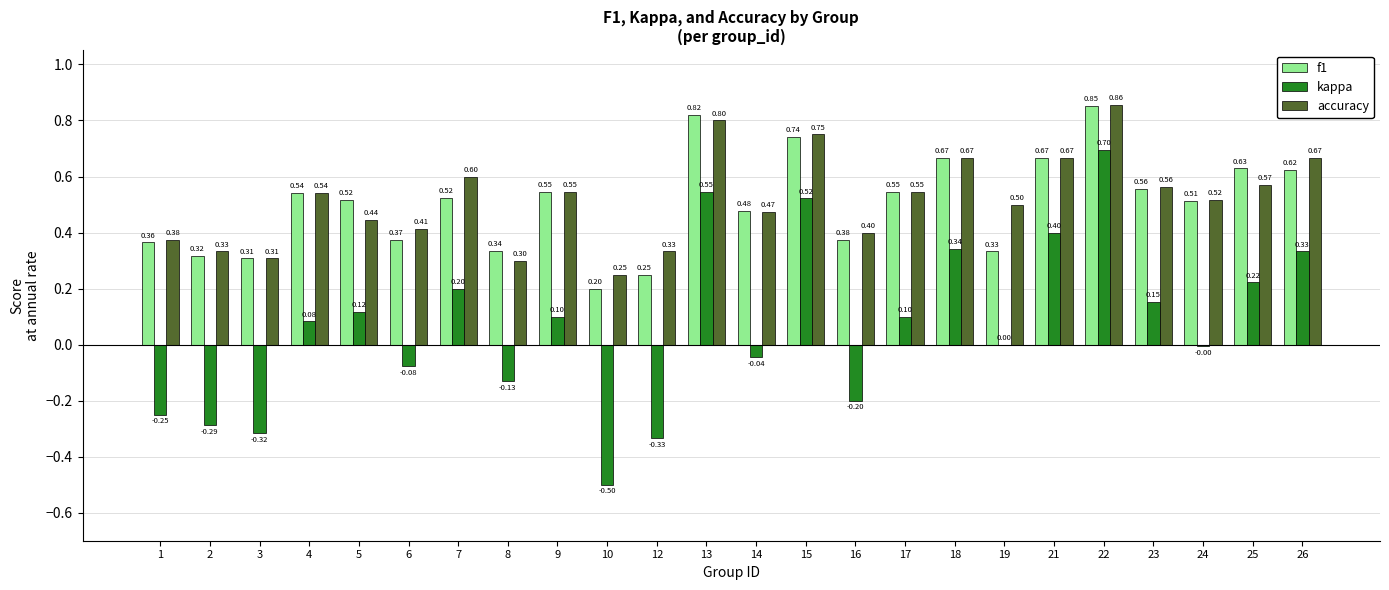

At which category is the sum across all series the highest?

22